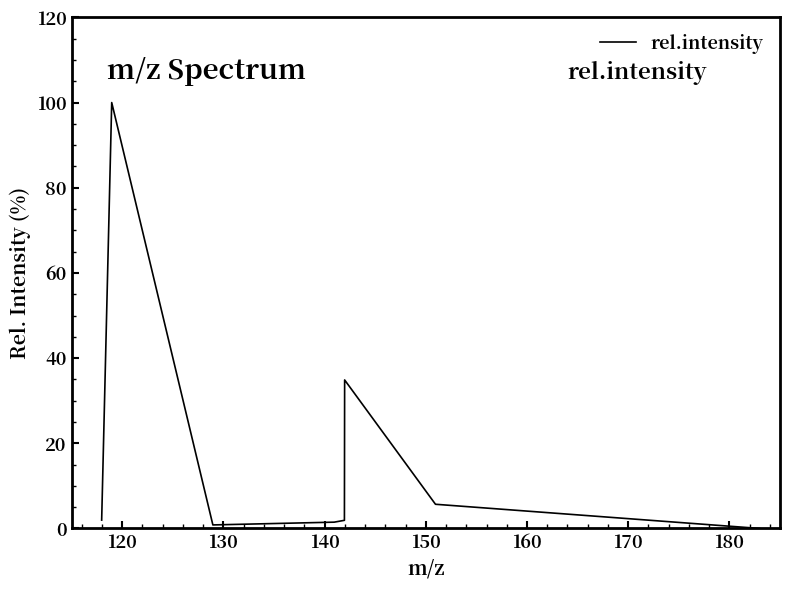

True or false: the data has more than 0 interior local peaks.

True